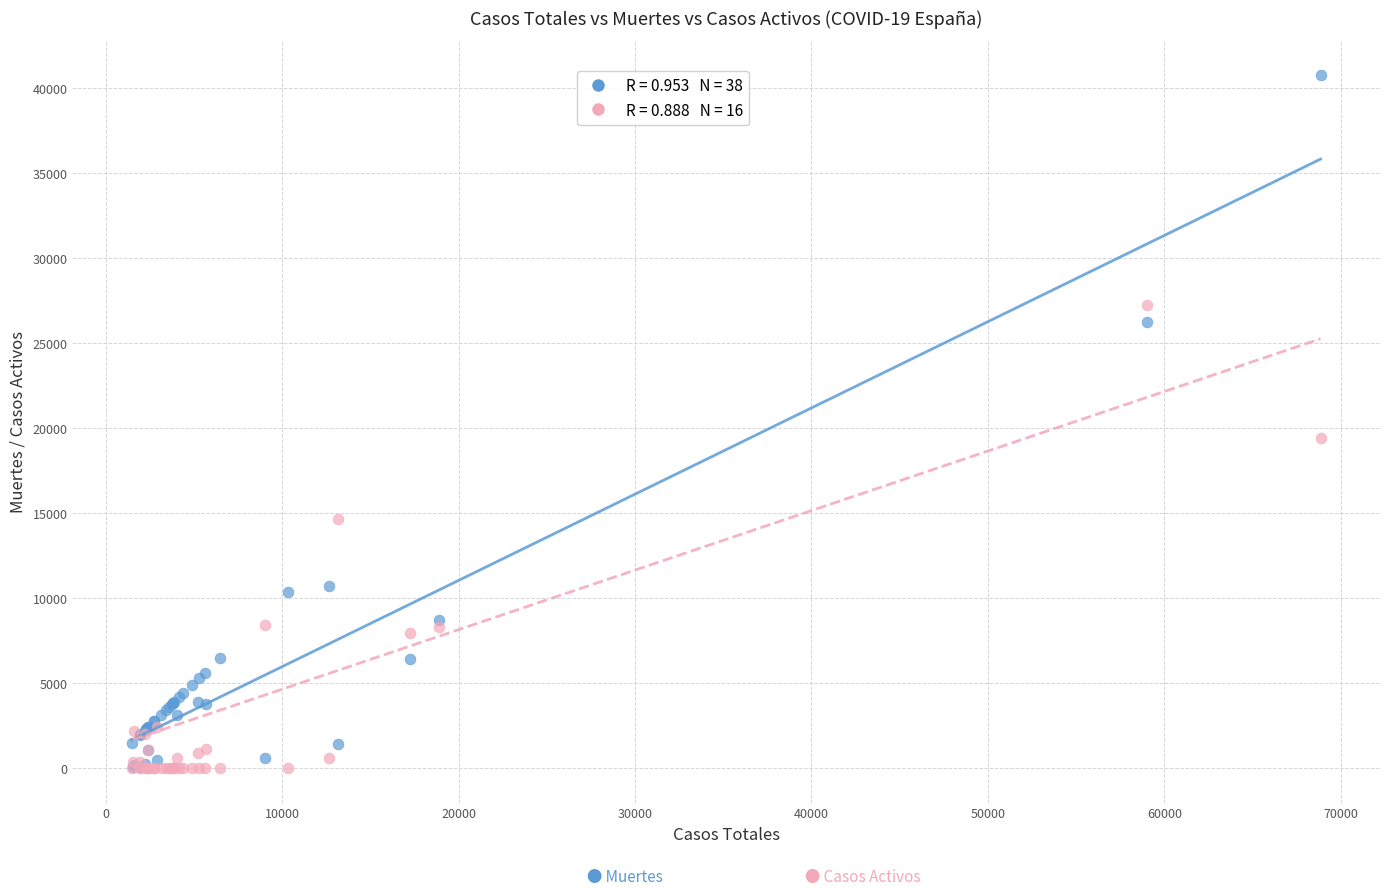

Across all series, what Y value is closest to 20368?

19425